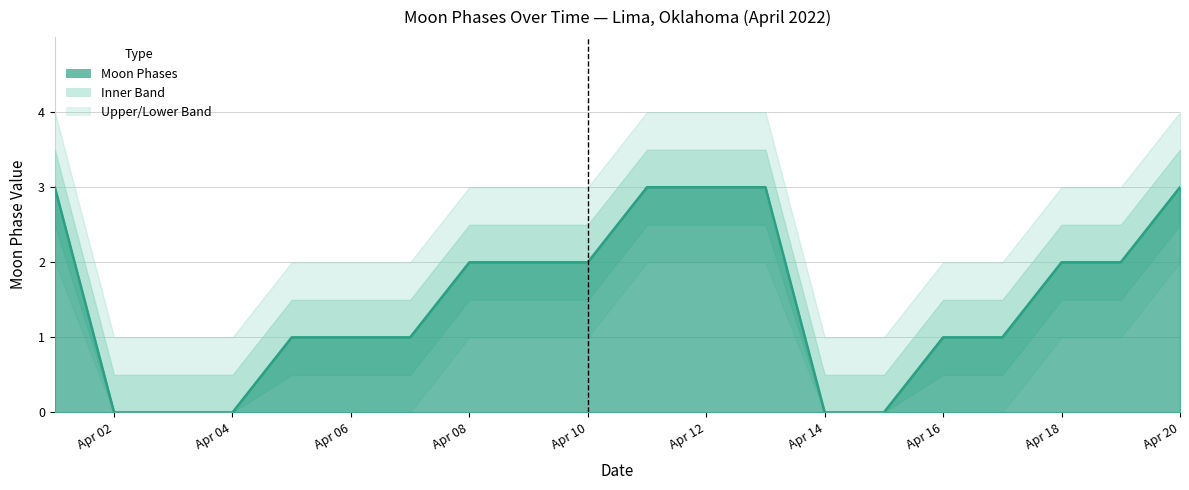

At which label is Moon Phases closest to 1?

2022-04-05